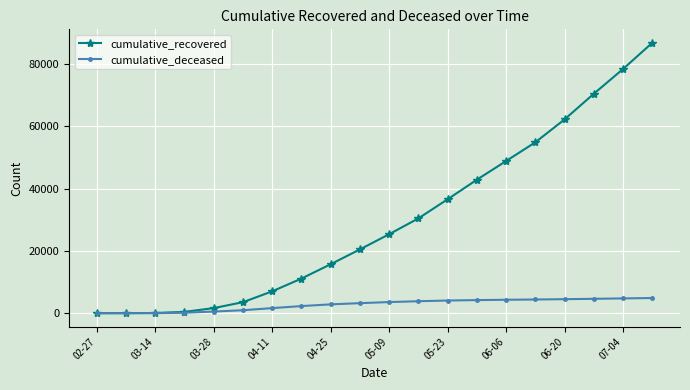

At how many categories does at least one series exceed 18996?

11